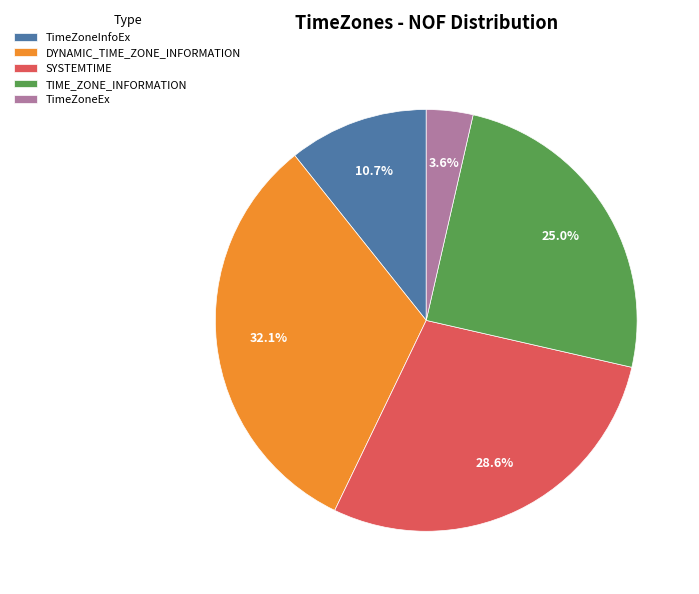

The TimeZoneEx slice represents 11% of the pie. True or false?

False